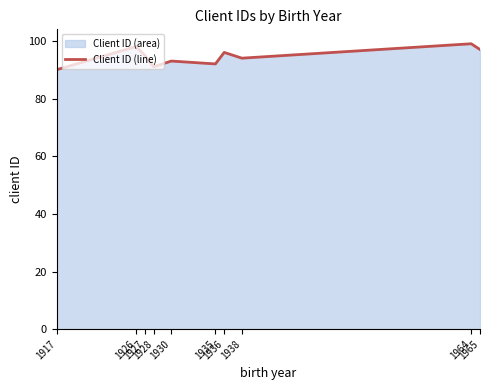

Which category has the highest value across all series?

1964